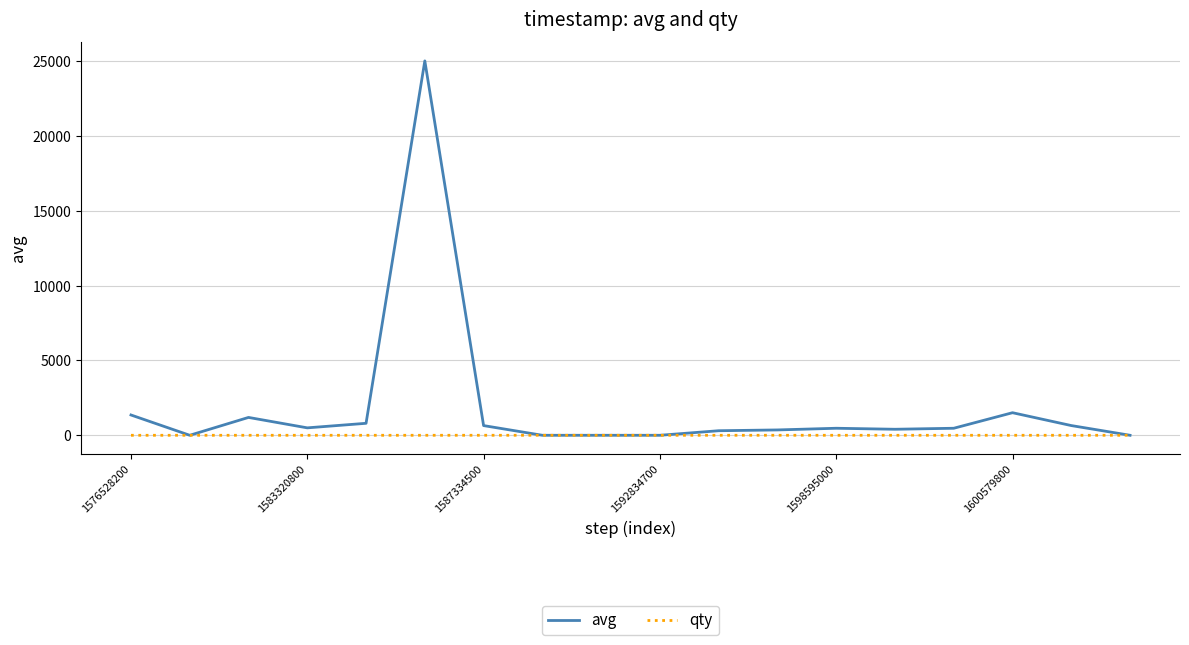

Rank the series by their maximum value, from highest to lowest.

avg, qty